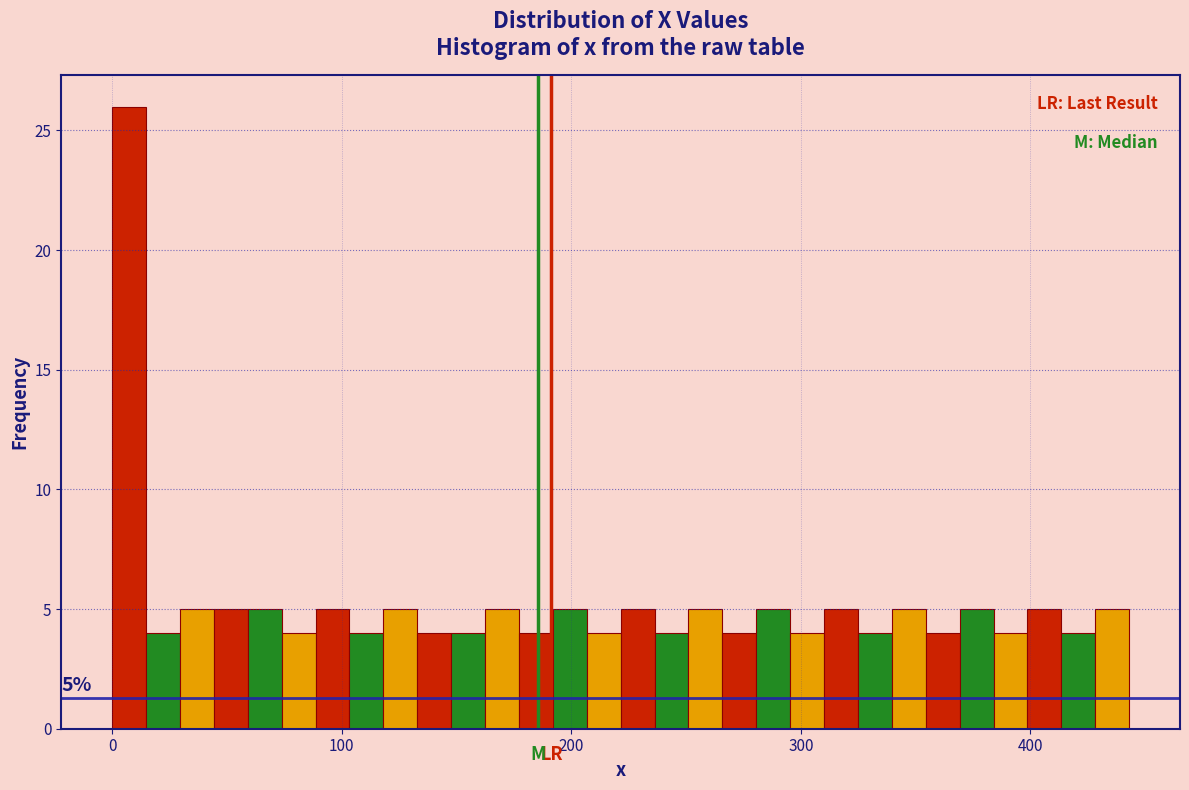

Around what value on the x-axis is the tallest bar? Give the approximate position of its centre, as read against the axis.

10